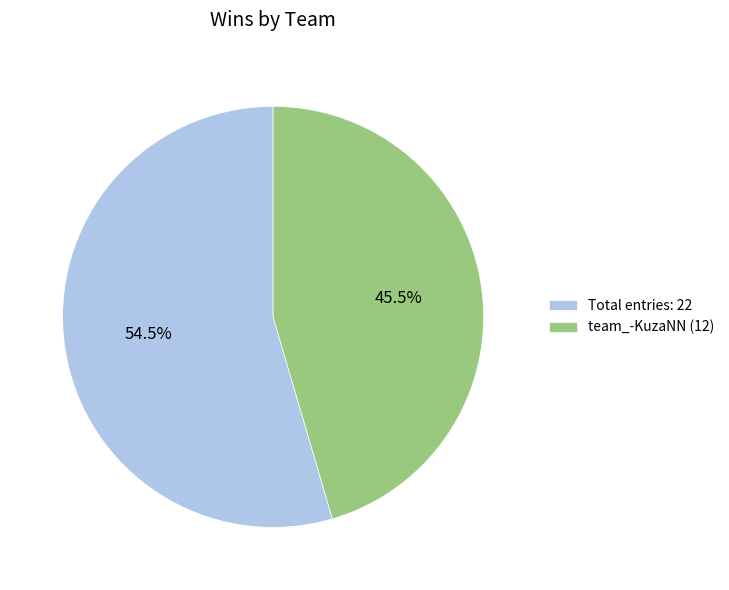

Rank the categories by value from highest to lowest.

Total entries: 22, team_-KuzaNN (12)